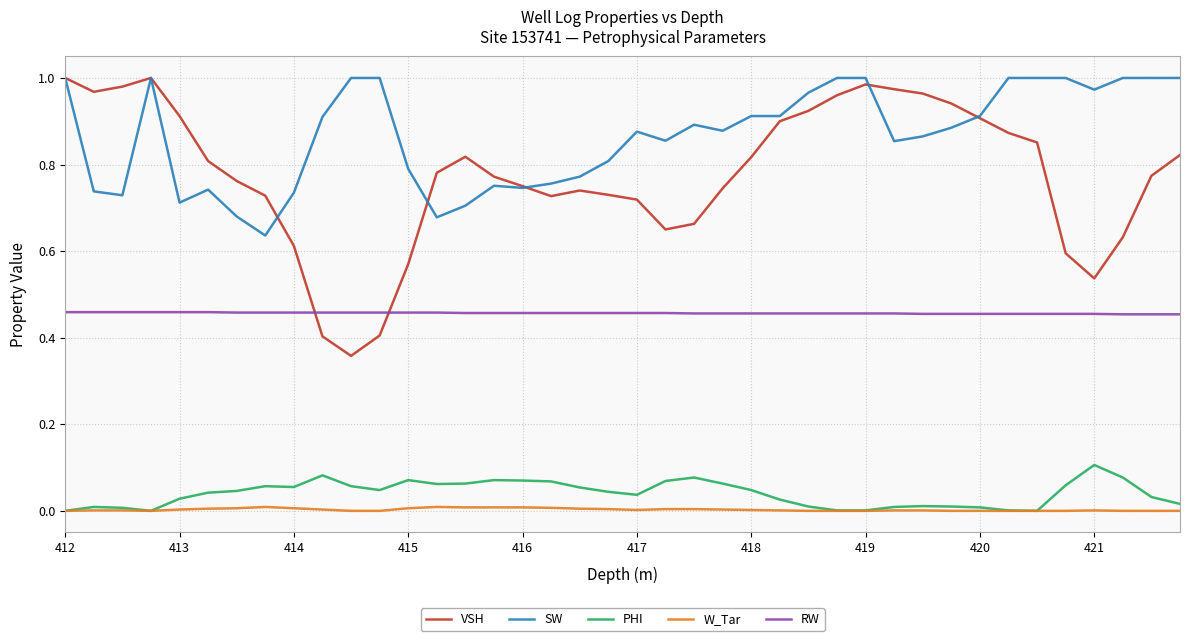

Which series has the largest total across all categories?

SW